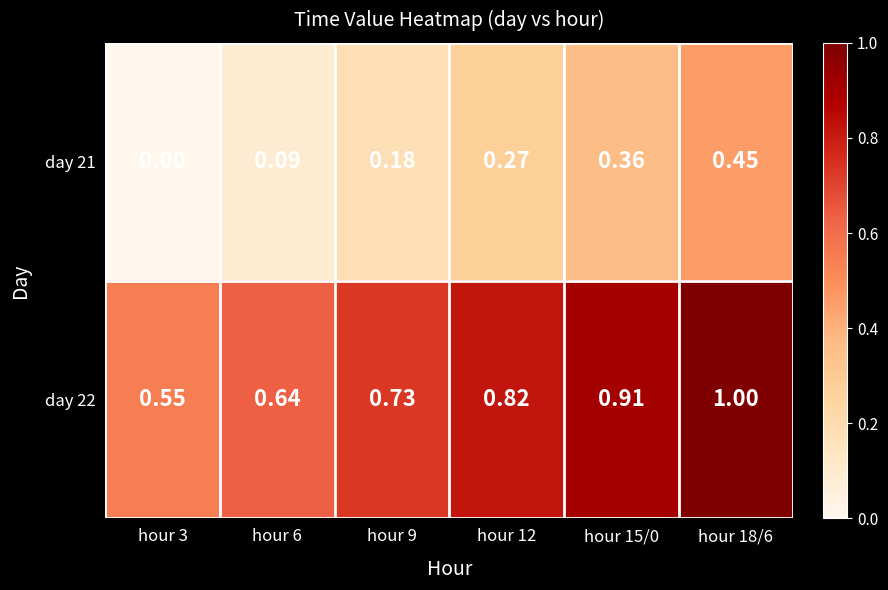

How many data points does each series have?

6